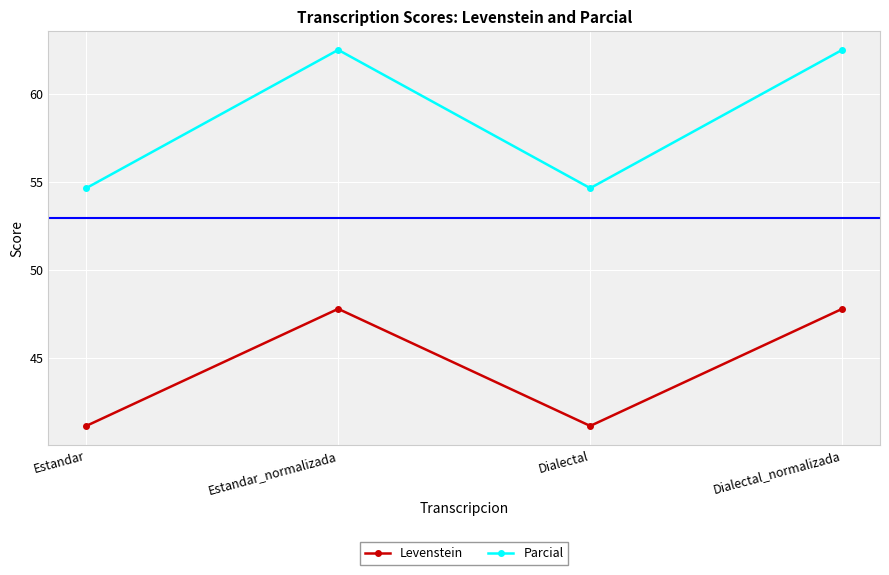

How many interior local peaks does the Parcial series have?

1